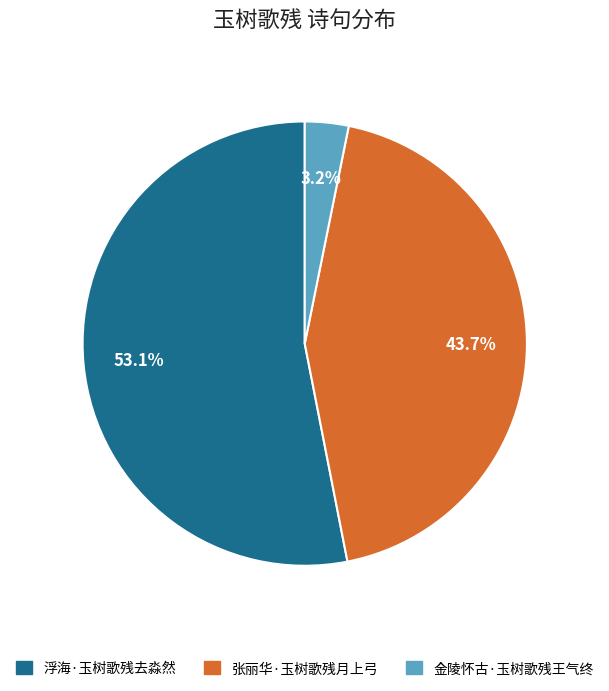

The 金陵怀古·玉树歌残王气终 slice represents 3% of the pie. True or false?

True